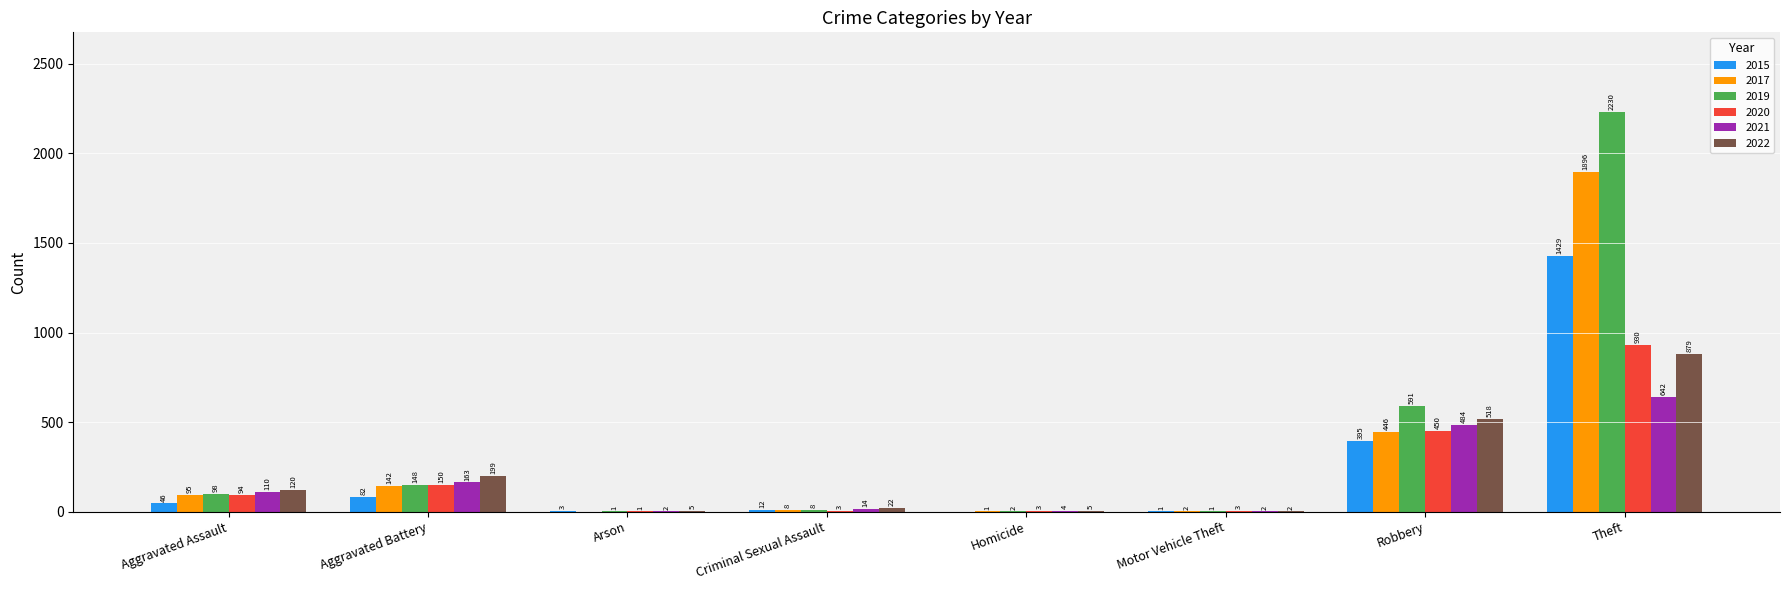

Reading left to right, extract all data points from this chart.

2015: Aggravated Assault=46	Aggravated Battery=82	Arson=3	Criminal Sexual Assault=12	Homicide=0	Motor Vehicle Theft=1	Robbery=395	Theft=1429
2017: Aggravated Assault=95	Aggravated Battery=142	Arson=0	Criminal Sexual Assault=8	Homicide=1	Motor Vehicle Theft=2	Robbery=446	Theft=1896
2019: Aggravated Assault=98	Aggravated Battery=148	Arson=1	Criminal Sexual Assault=8	Homicide=2	Motor Vehicle Theft=1	Robbery=591	Theft=2230
2020: Aggravated Assault=94	Aggravated Battery=150	Arson=1	Criminal Sexual Assault=3	Homicide=3	Motor Vehicle Theft=3	Robbery=450	Theft=930
2021: Aggravated Assault=110	Aggravated Battery=163	Arson=2	Criminal Sexual Assault=14	Homicide=4	Motor Vehicle Theft=2	Robbery=484	Theft=642
2022: Aggravated Assault=120	Aggravated Battery=199	Arson=5	Criminal Sexual Assault=22	Homicide=5	Motor Vehicle Theft=2	Robbery=518	Theft=879